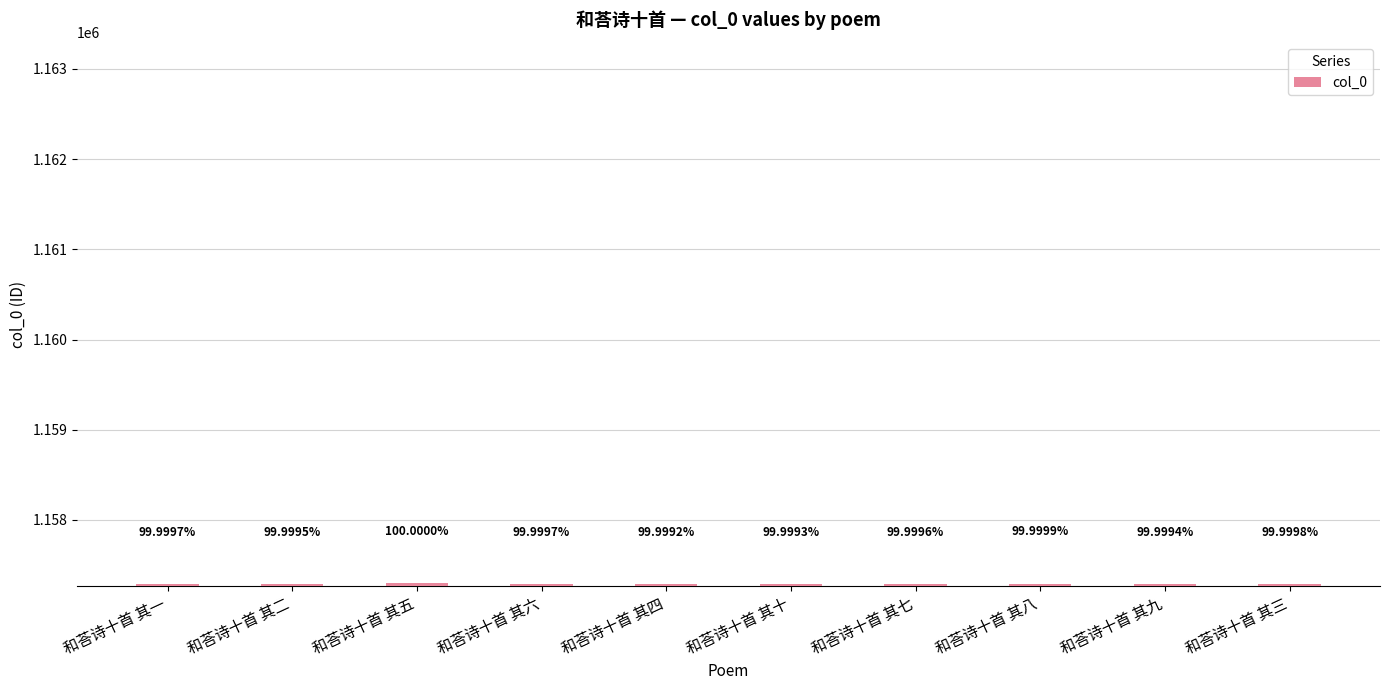

What is the label of the 6th bar from the left?

和荅诗十首 其十